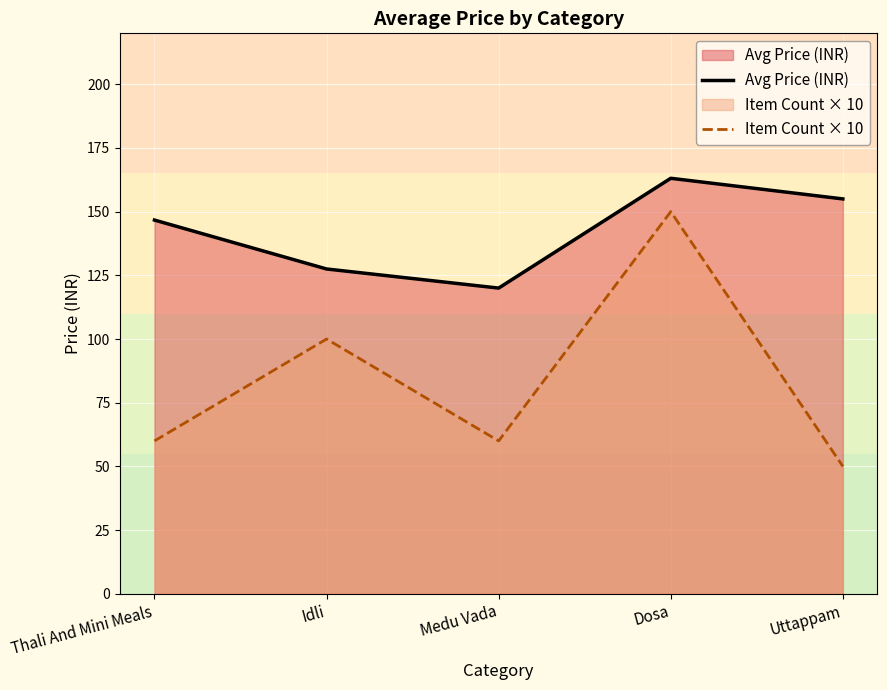

What is the value of the Item Count × 10 point at the 2nd from the left?

100.0